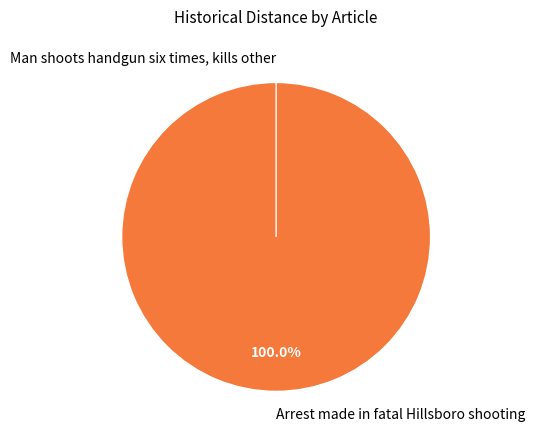

How many segments does this pie chart have?

2